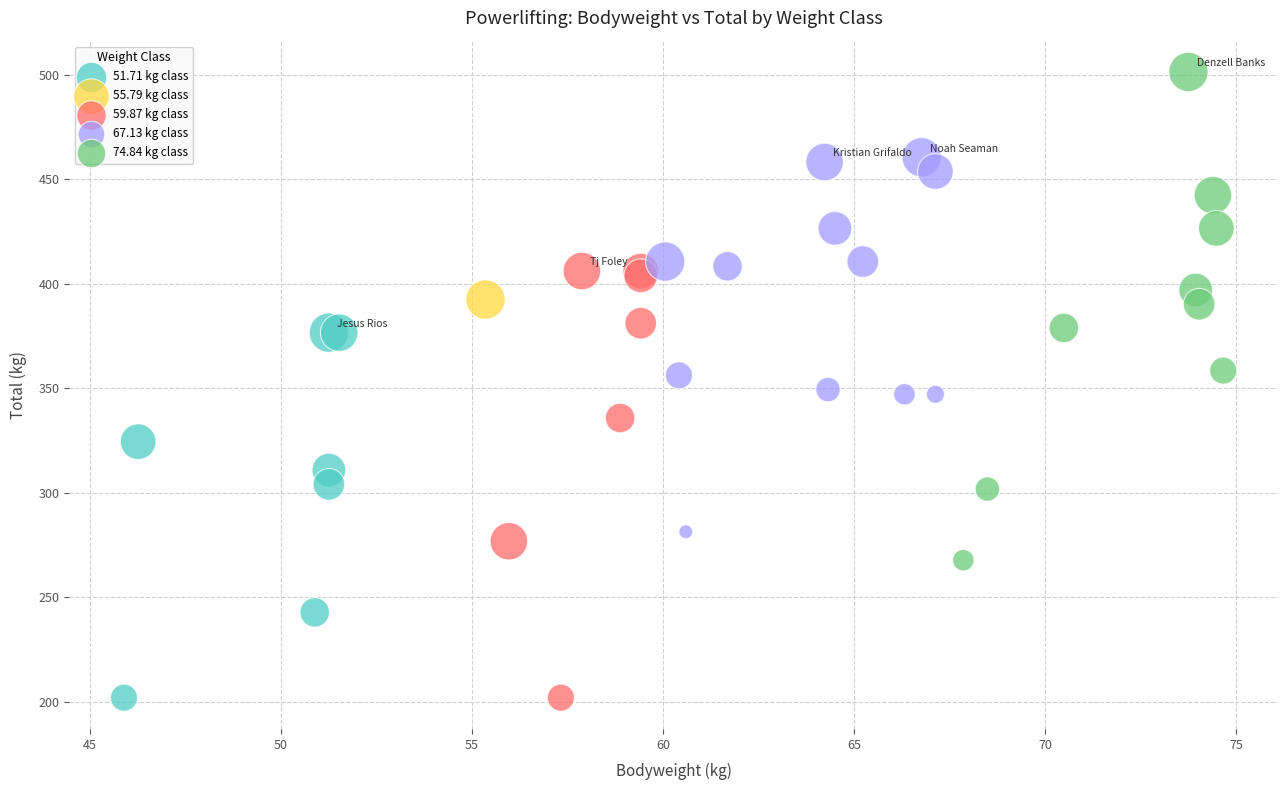

What are all the series names shown in the legend?

51.71 kg class, 55.79 kg class, 59.87 kg class, 67.13 kg class, 74.84 kg class